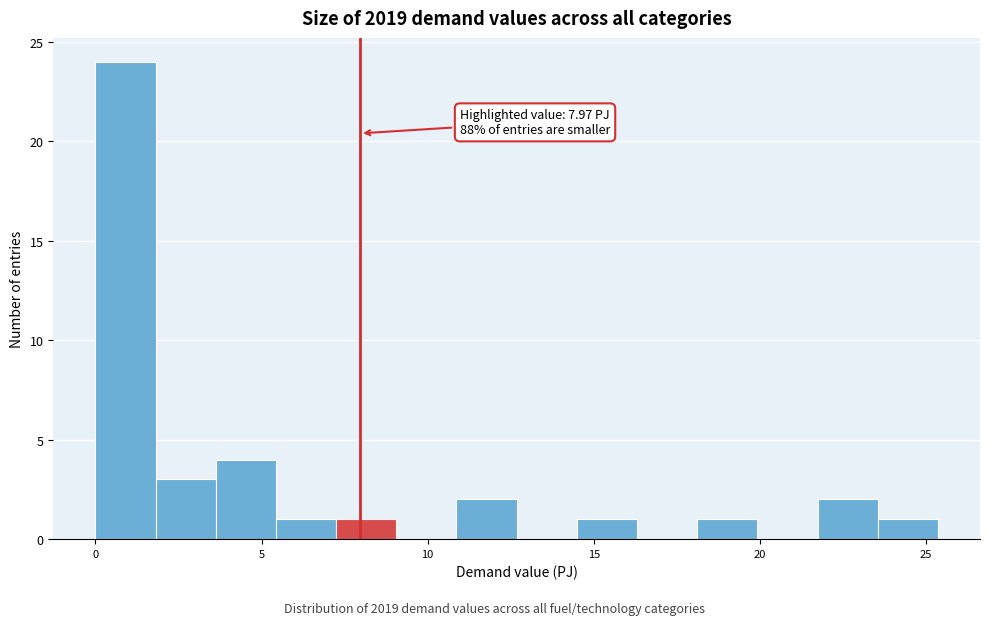

Read against the x-axis, roughly where is the centre of the tallest bar?

1.0